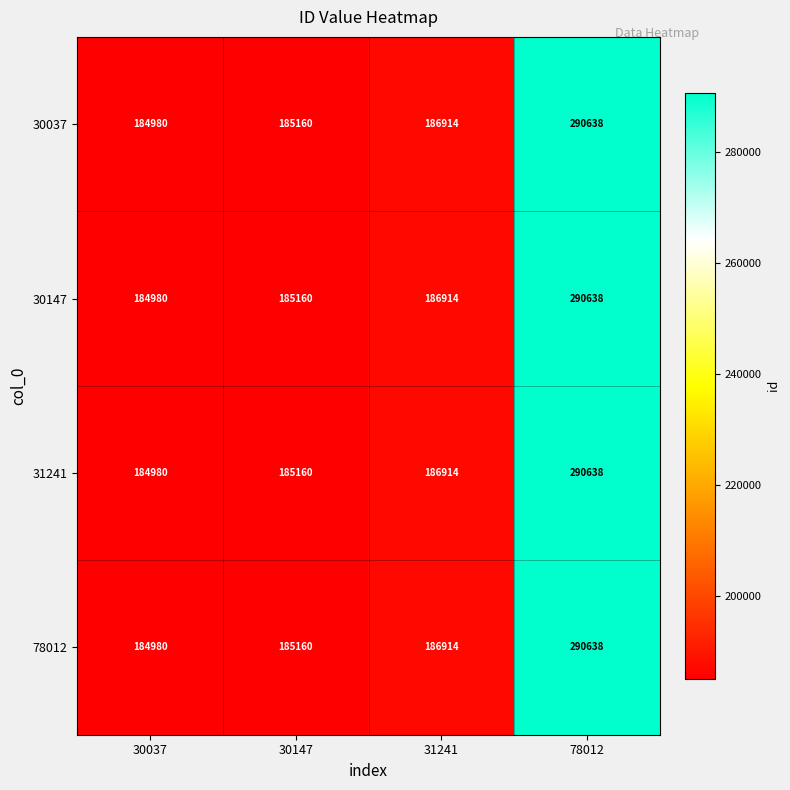

What is the maximum value shown in the chart?

290638